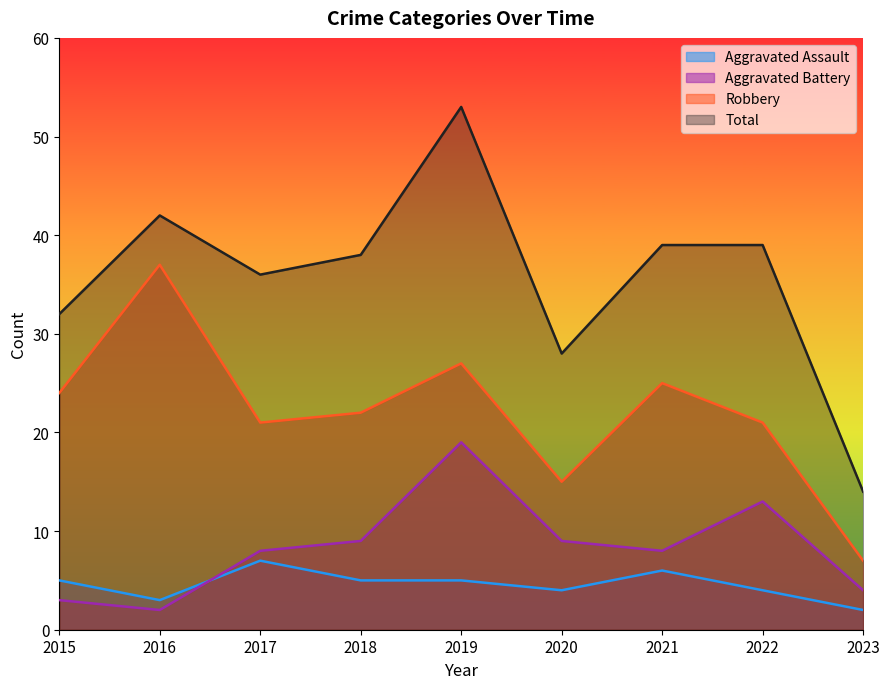

How many data points in Robbery are above 22?

4